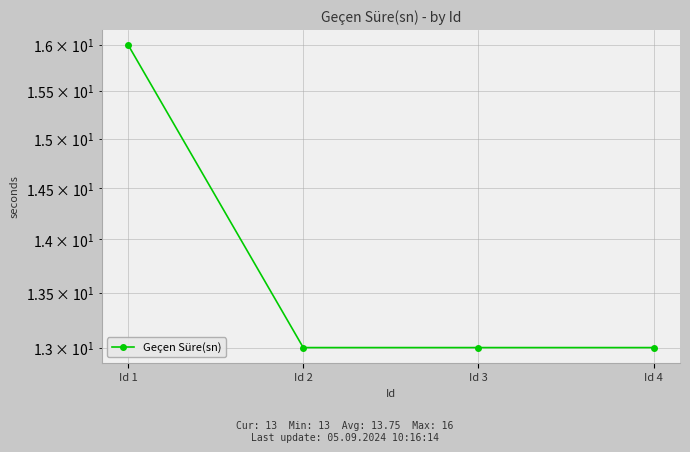

What is the value of the 4th point from the left?

13